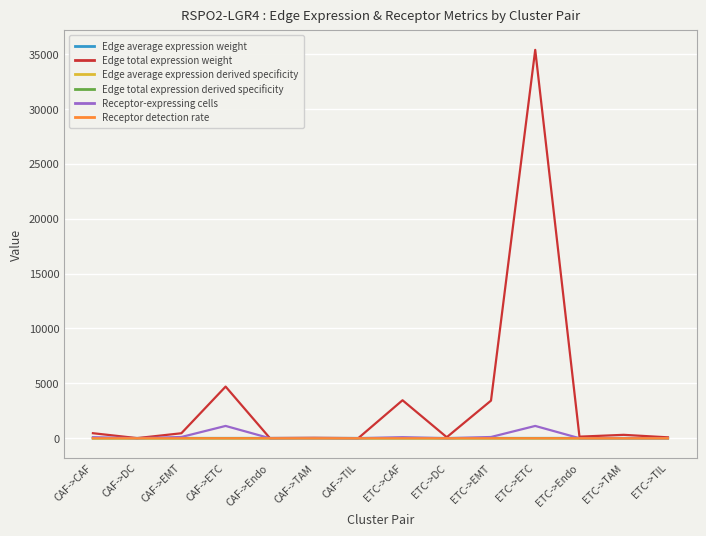

The Receptor detection rate series shows 0.0 at ETC->DC. True or false?

True